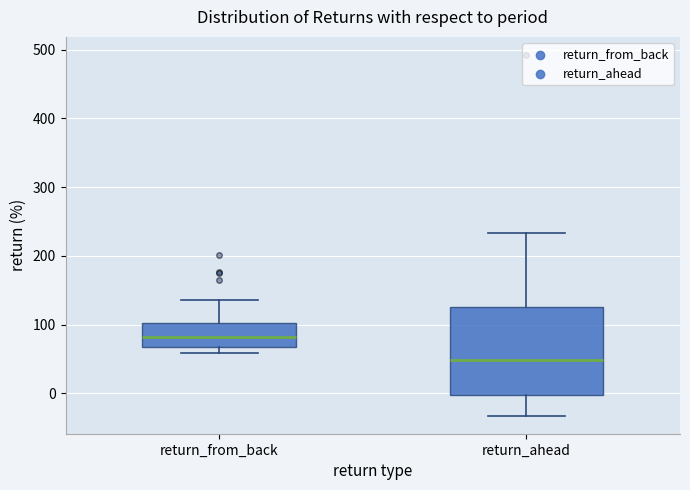

Where is the upper edge of the box for return_from_back on the y-axis? The values are not printed on the chart, so give them approximately, as read against the axis.

100